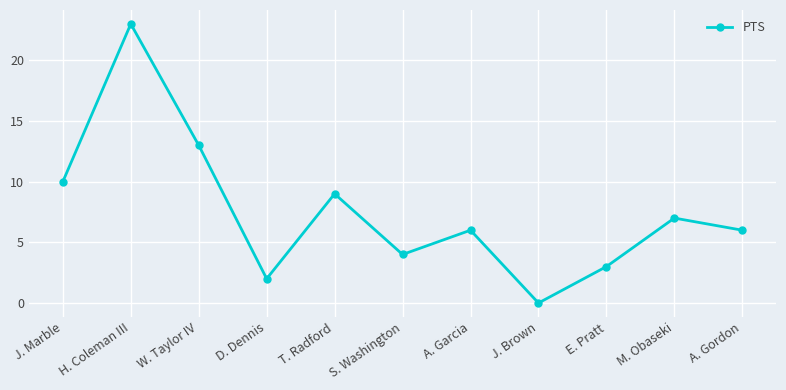

How many data points does each series have?

11